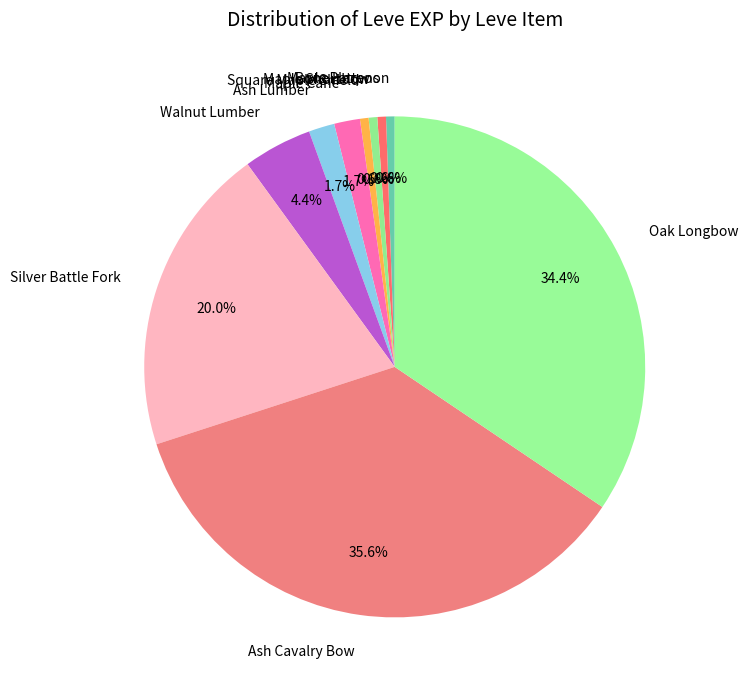

Does Oak Longbow represent more than half of the total?

No